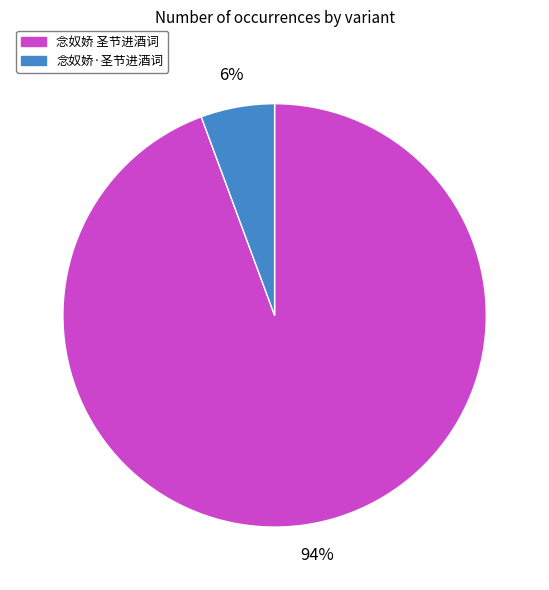

Which category has the smallest portion of the pie?

念奴娇·圣节进酒词